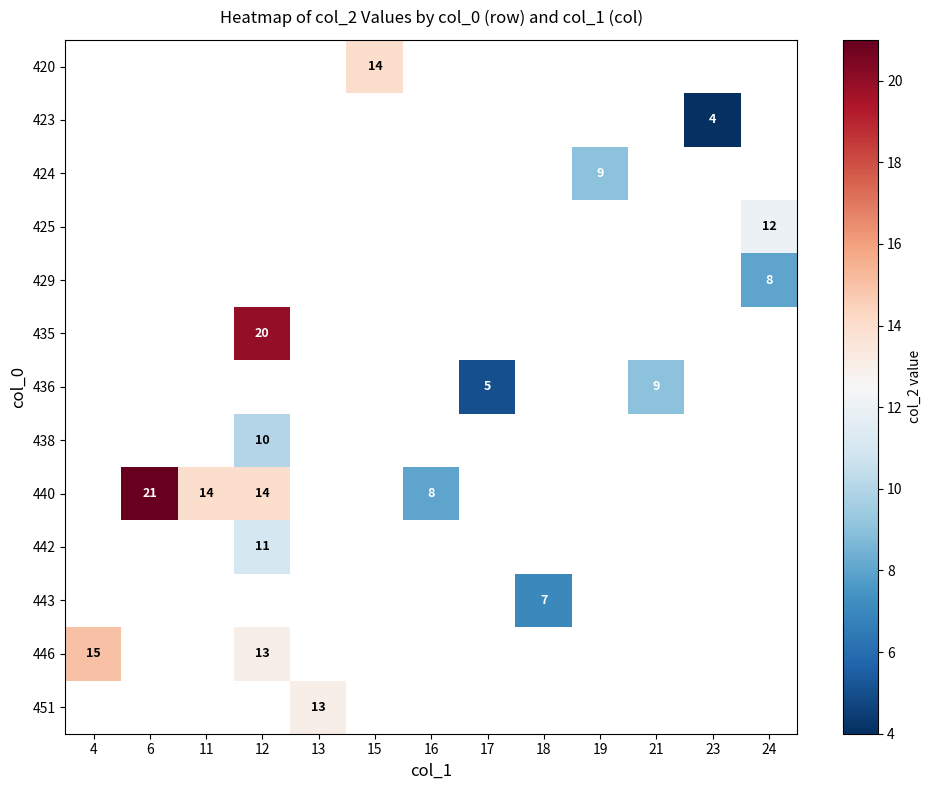

The value of 440 at 6 is 29. True or false?

False